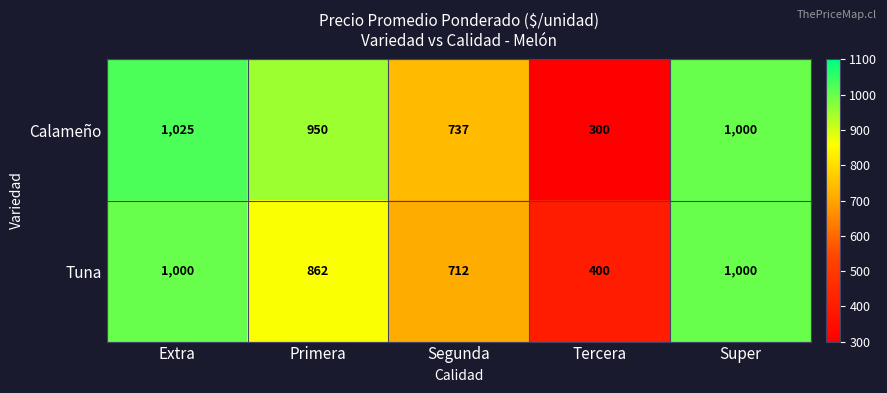

At how many categories does at least one series exceed 945?

3